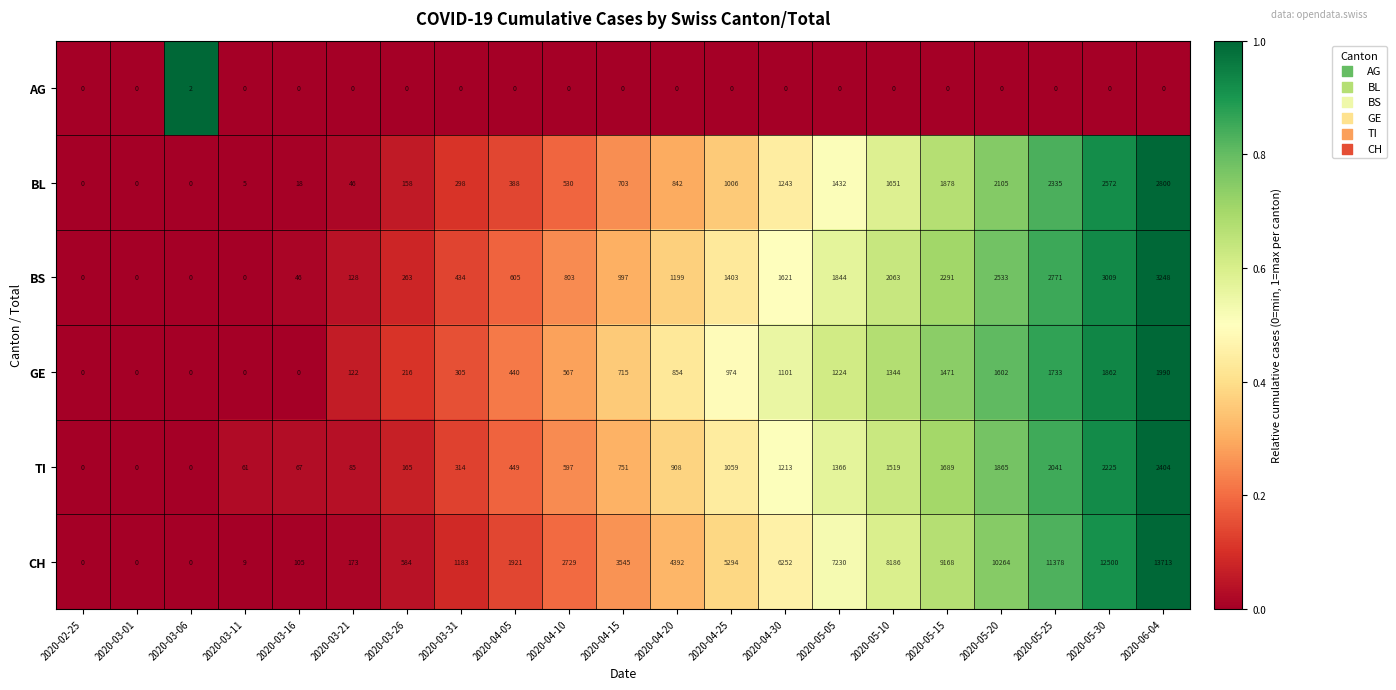

The value of AG at 2020-04-10 is 1. True or false?

False